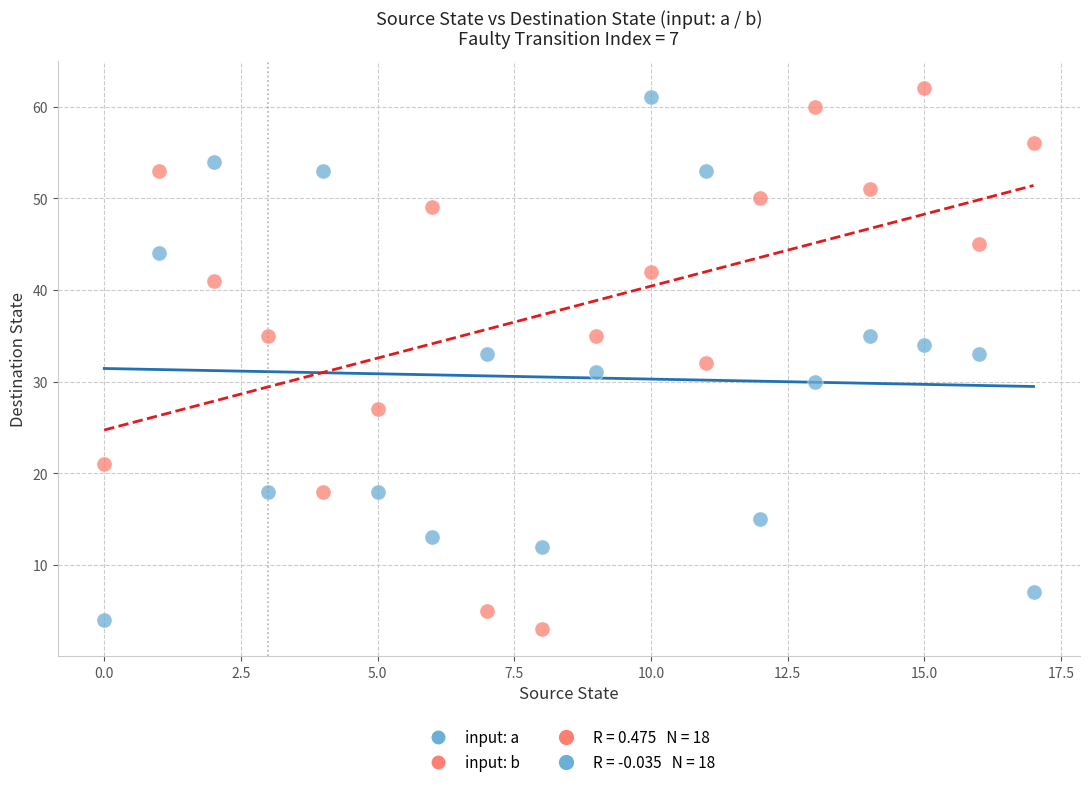

Across all data points, what is the range of Y values (max minus min)?

59